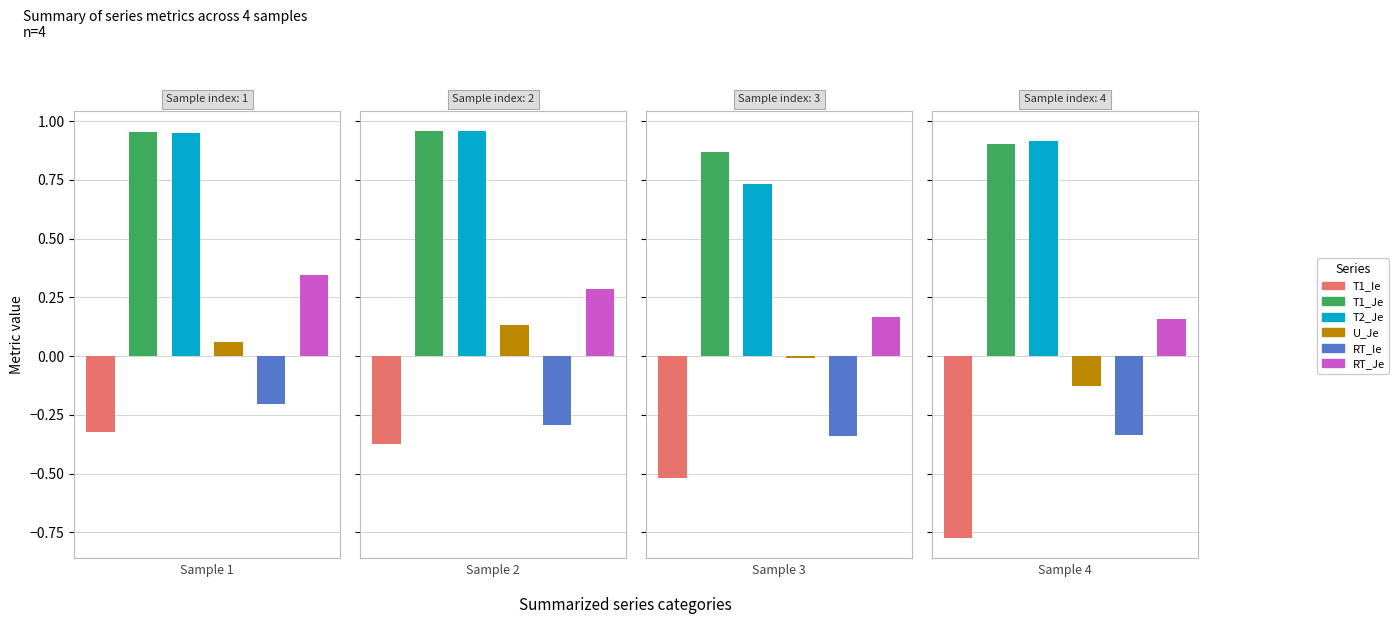

Rank the series by their maximum value, from lowest to highest.

T1_Ie, RT_Ie, U_Je, RT_Je, T2_Je, T1_Je